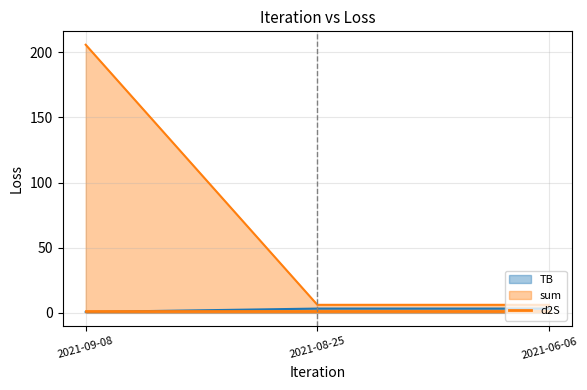

What is the difference between the maximum and minimum values in the sum series?

199.6